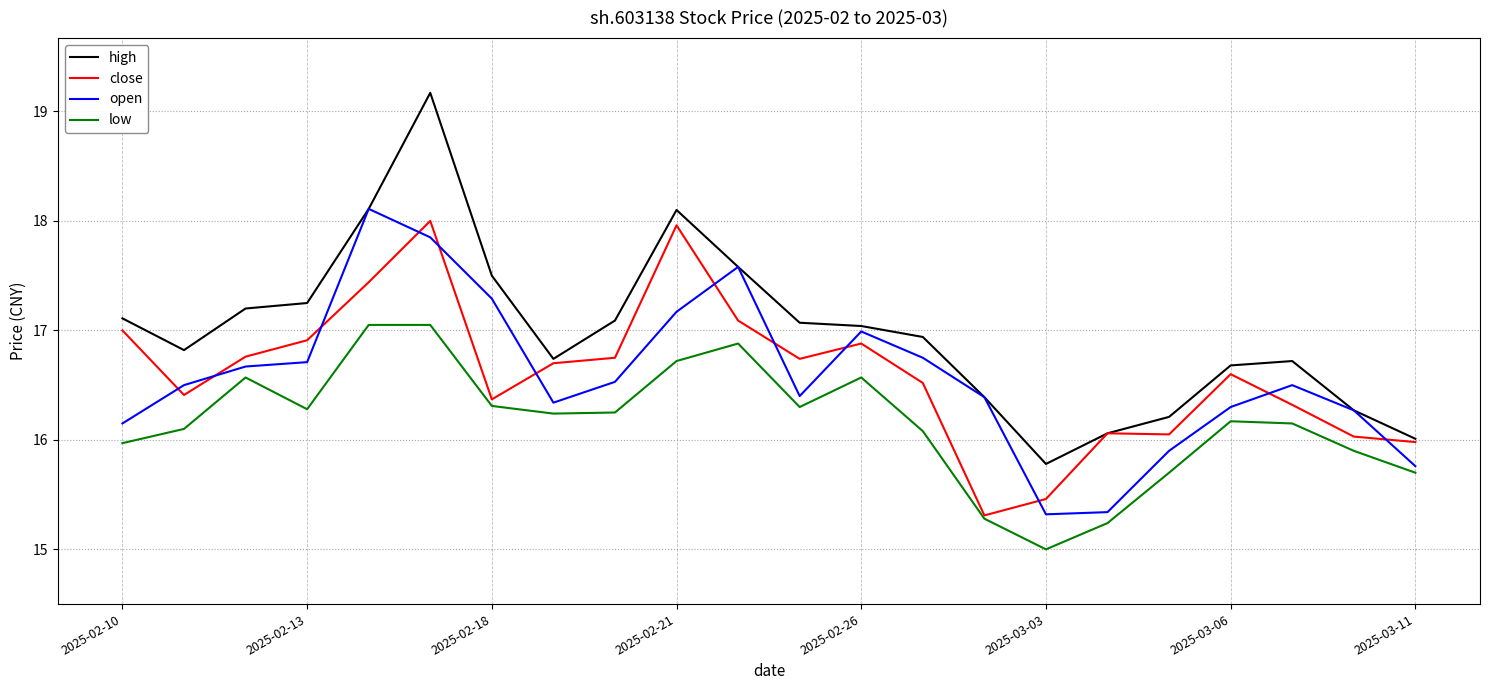

Which series has the largest total across all categories?

high